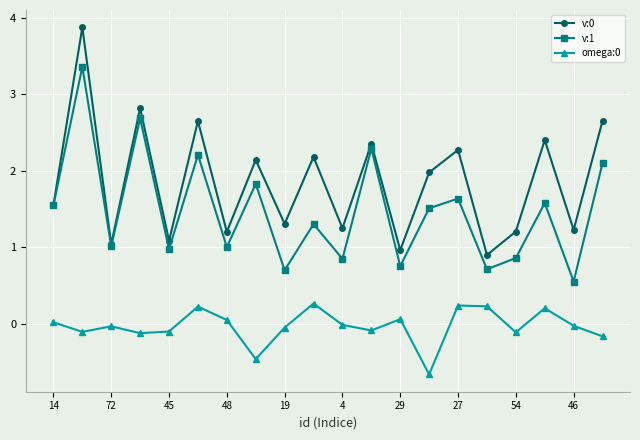

True or false: v:0 and omega:0 cross at least once.

False